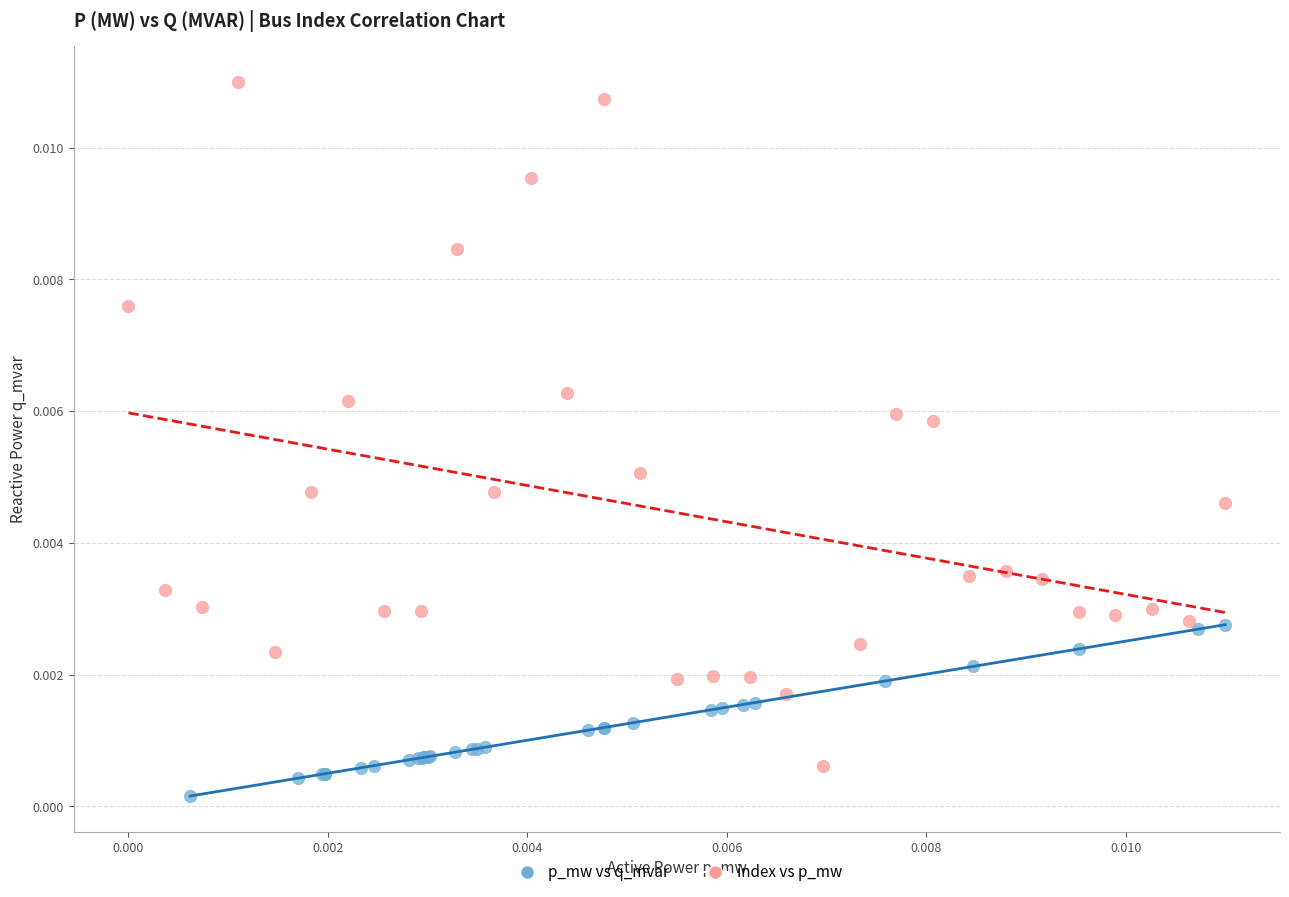

Which series contains the highest Y value?

index vs p_mw